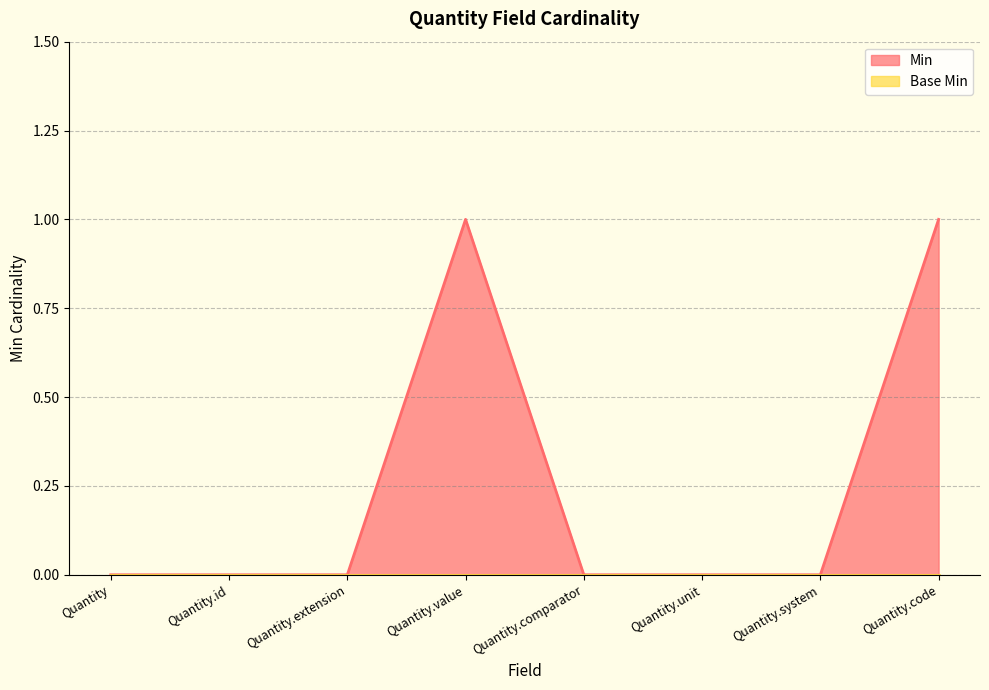

Is it true that the value at Quantity.extension is 0?

True